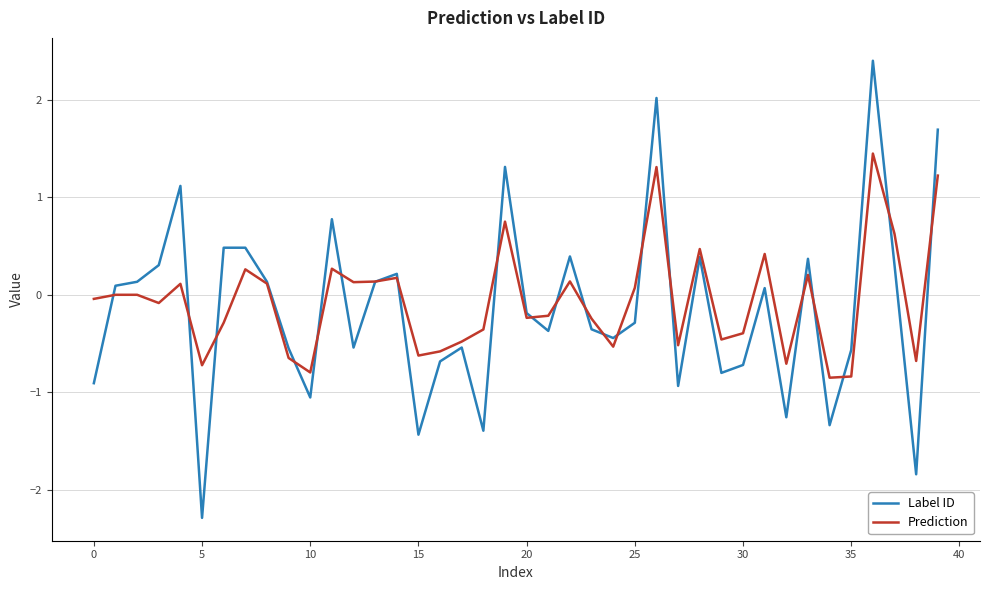

List the series in order of their peak value, lowest first.

Prediction, Label ID